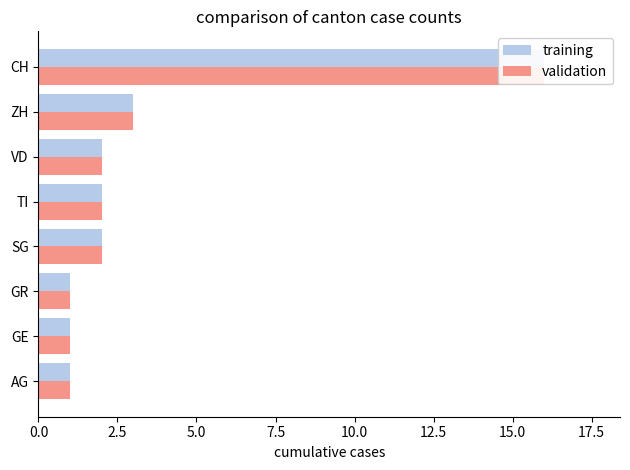

Which series changed the most between GR and CH?

training